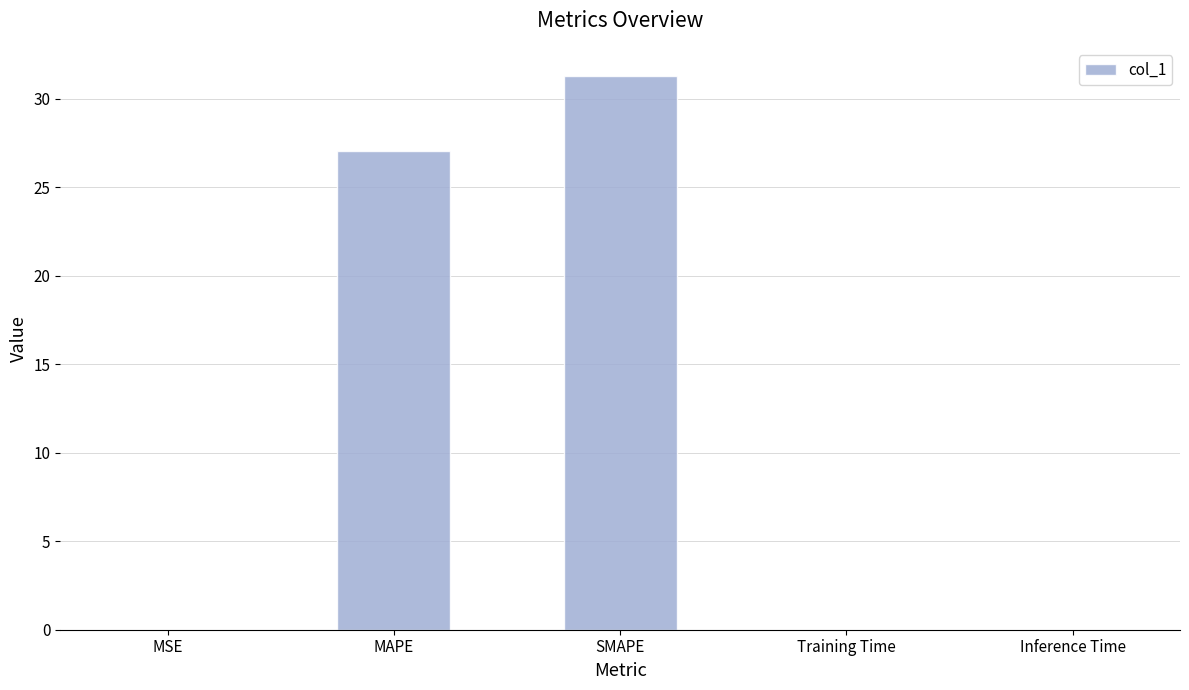

The chart shows a value of 0.0 at MSE. True or false?

True